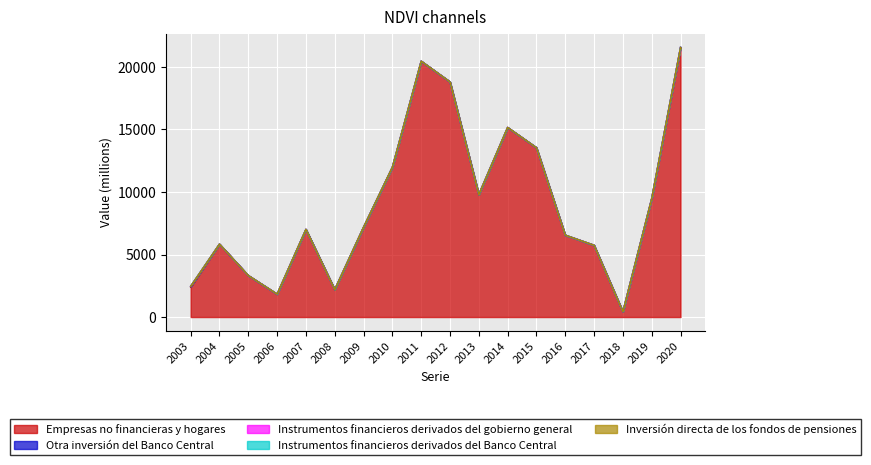

Which series changed the most between 2009 and 2013?

Empresas no financieras y hogares